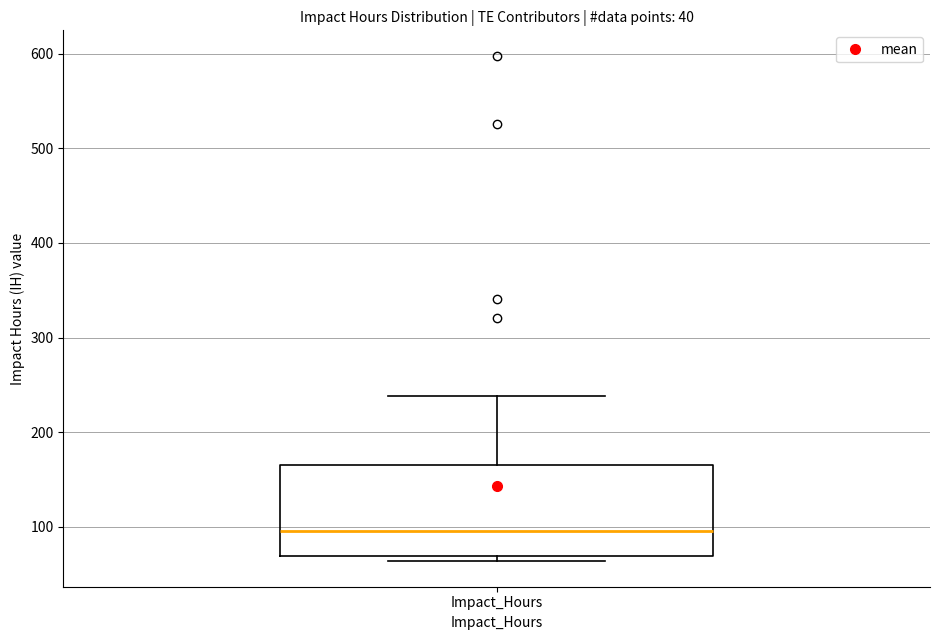

Transcribe this box plot: give where the median line is, the range the box spans, and where the two whiskers end, as read against the y-axis. The values are not printed on the chart, so give them approximately, as read against the axis.

median 100, box 70 to 160, whiskers 60 to 240